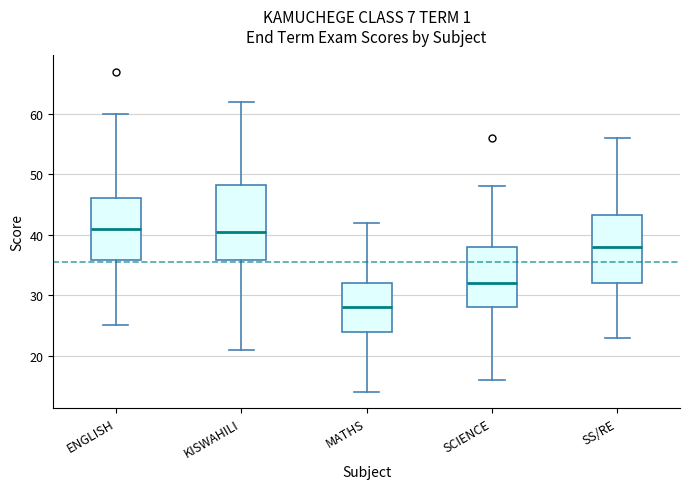

Which box's median line is the lowest?

MATHS